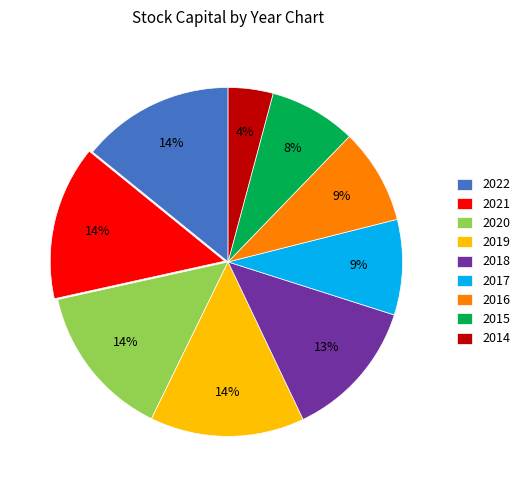

What is the smallest slice in the pie chart?

2014